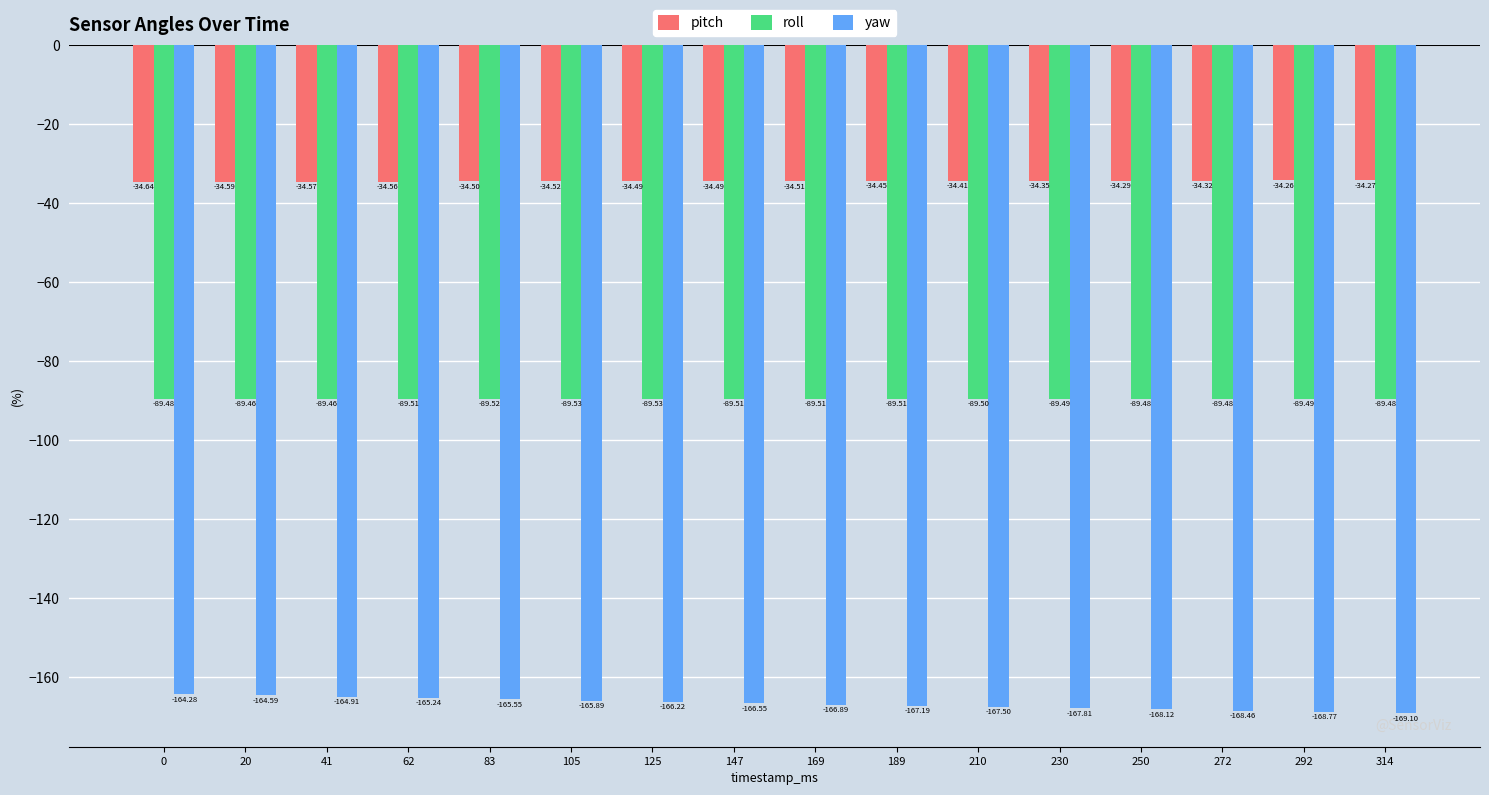

At which label is pitch closest to -34?

292